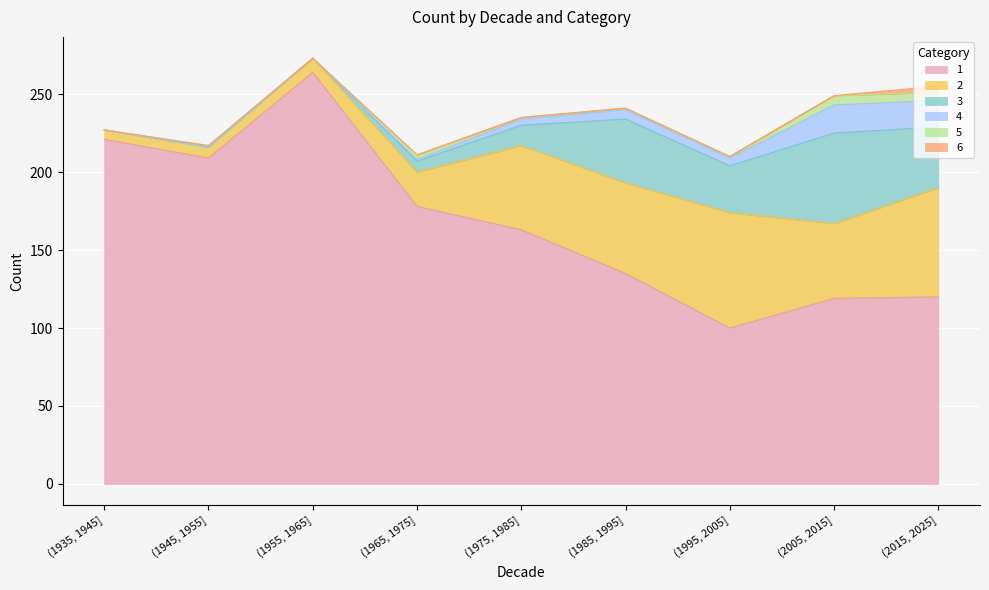

True or false: 4 and 1 cross at least once.

False